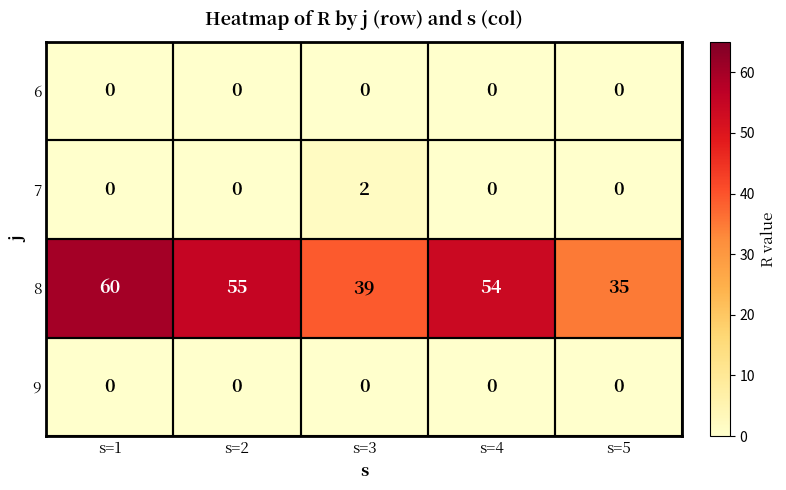

Where does the 8 series first go above 54?

s=1